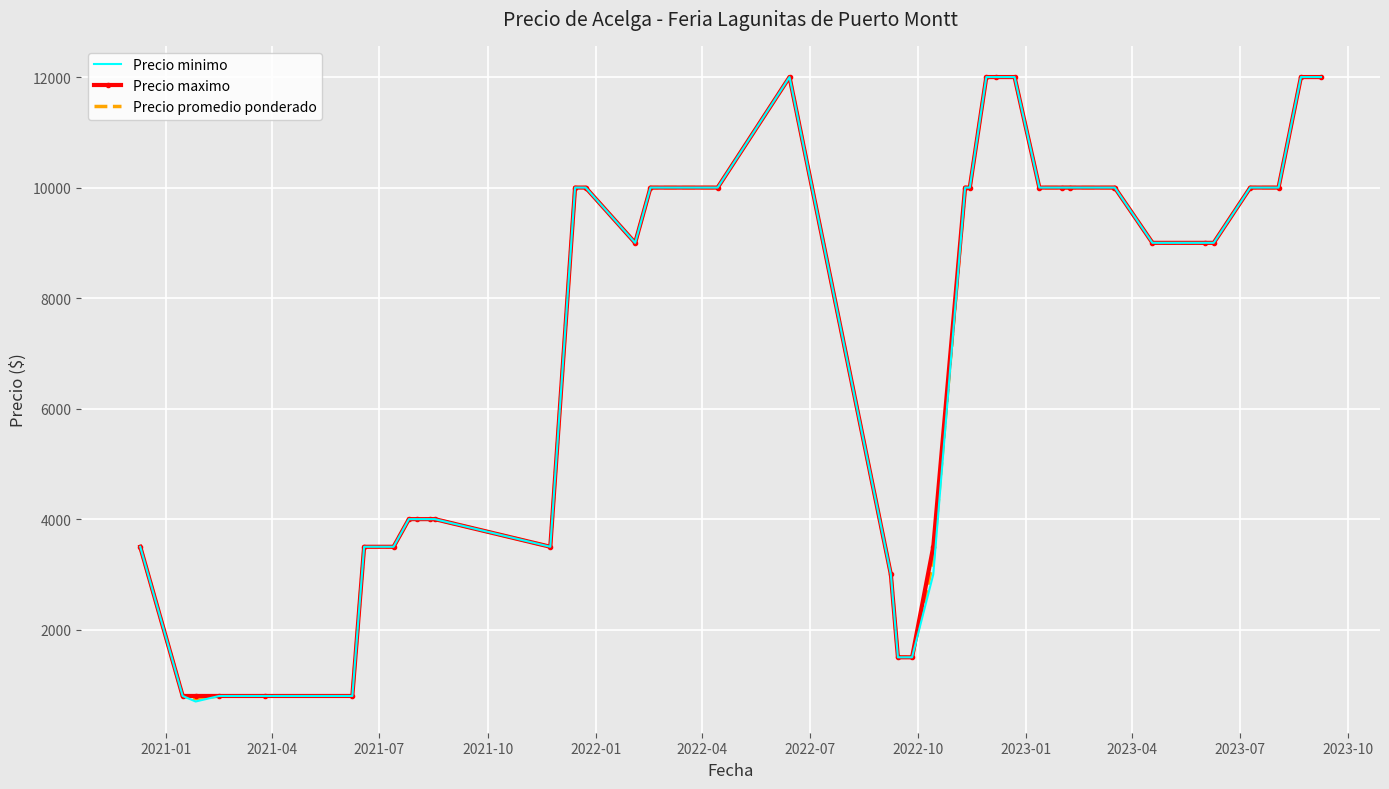

List the series in order of their overall mean, highest first.

Precio maximo, Precio promedio ponderado, Precio minimo